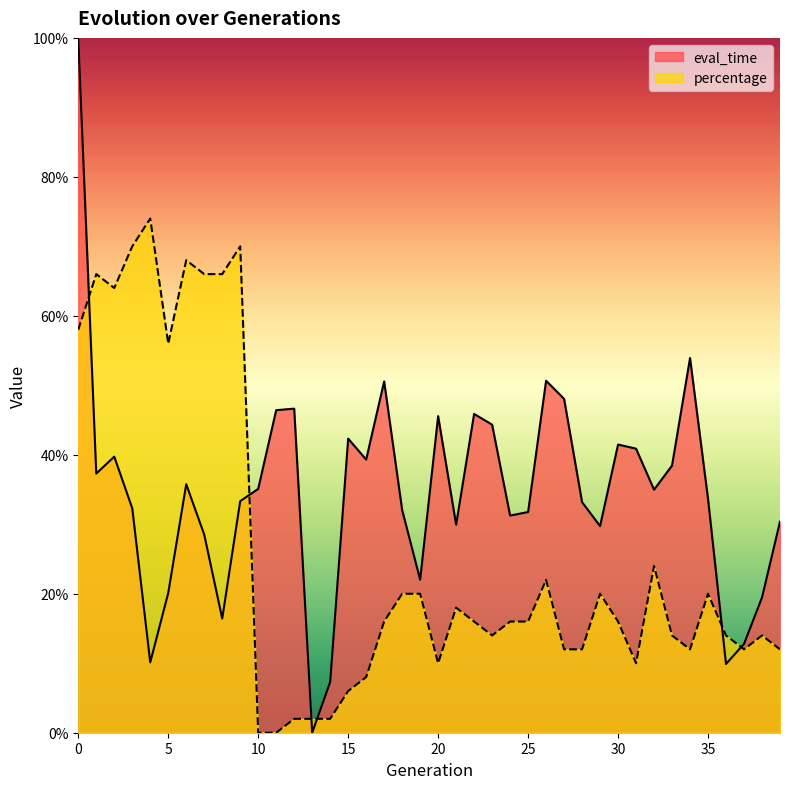

Rank the categories by eval_time value from lowest to highest.

13, 14, 36, 4, 37, 8, 38, 5, 19, 7, 29, 21, 39, 24, 25, 18, 3, 28, 9, 35, 32, 10, 6, 1, 33, 16, 2, 31, 30, 15, 23, 20, 22, 11, 12, 27, 17, 26, 34, 0